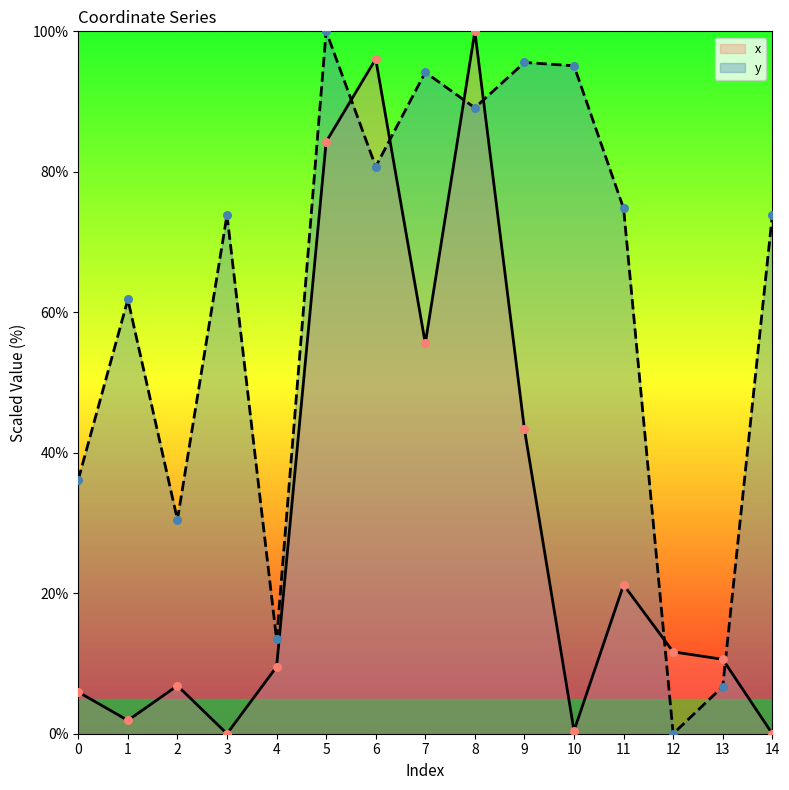

Which series has the largest total across all categories?

y